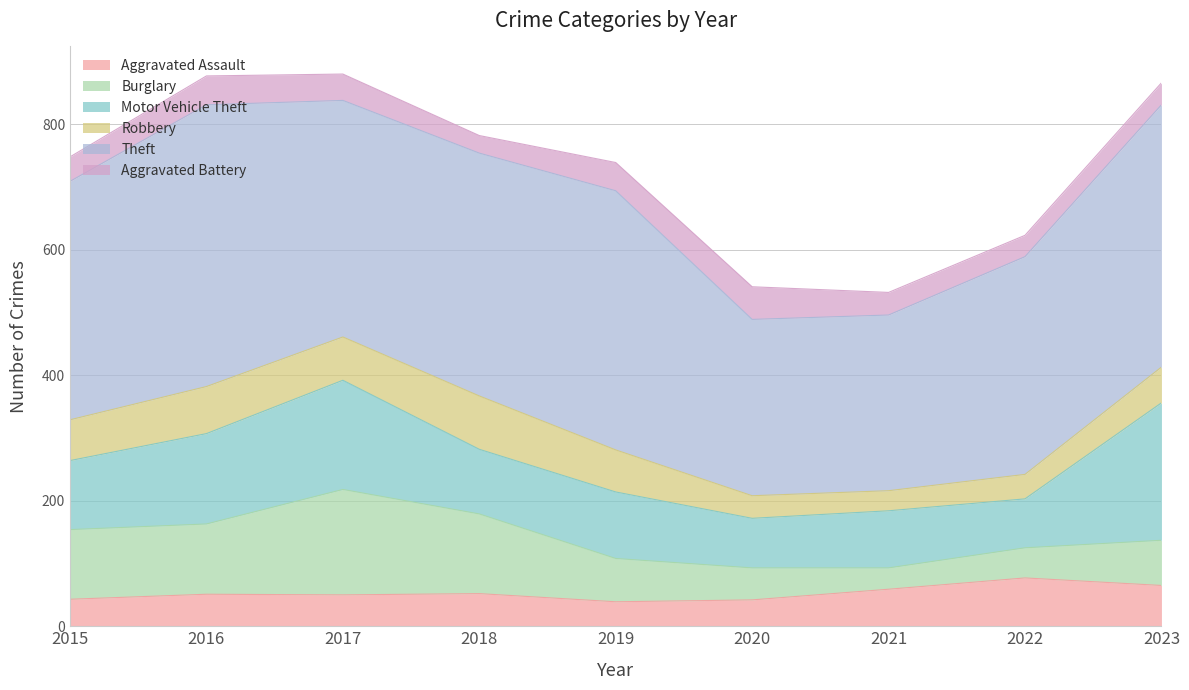

What is the difference between the maximum and second lowest values in the Theft series?

168